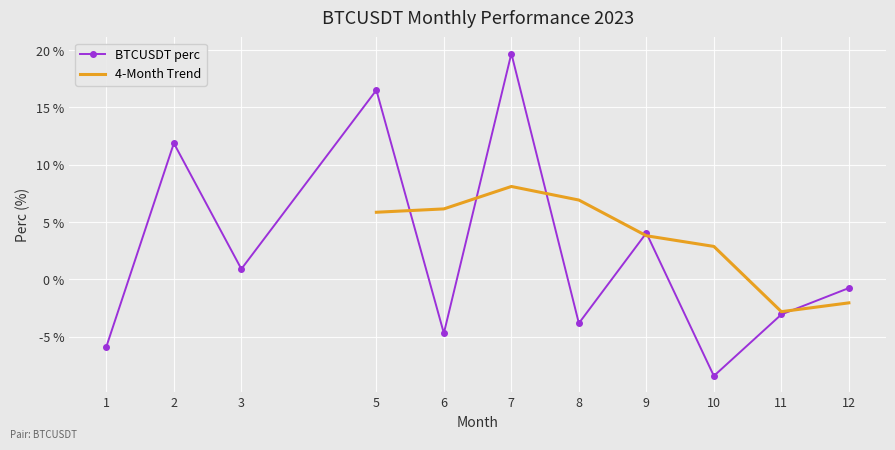

What is the sum of the values at 12 and 5?

15.8